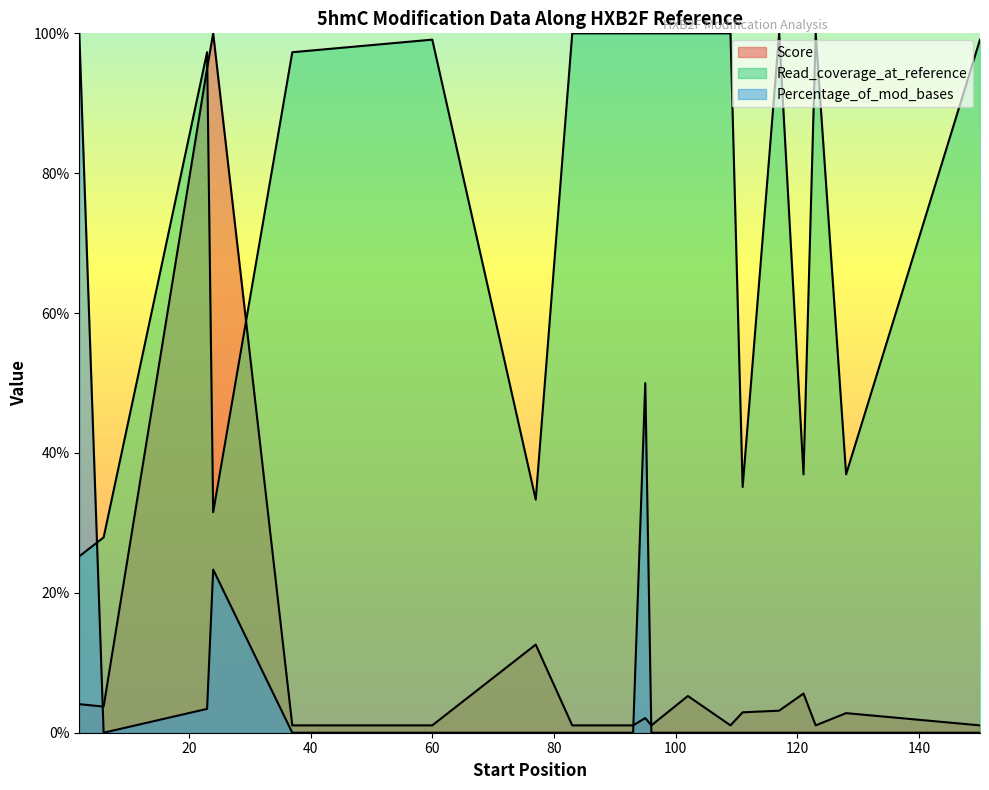

Rank the series by their maximum value, from highest to lowest.

Score, Read_coverage_at_reference, Percentage_of_mod_bases